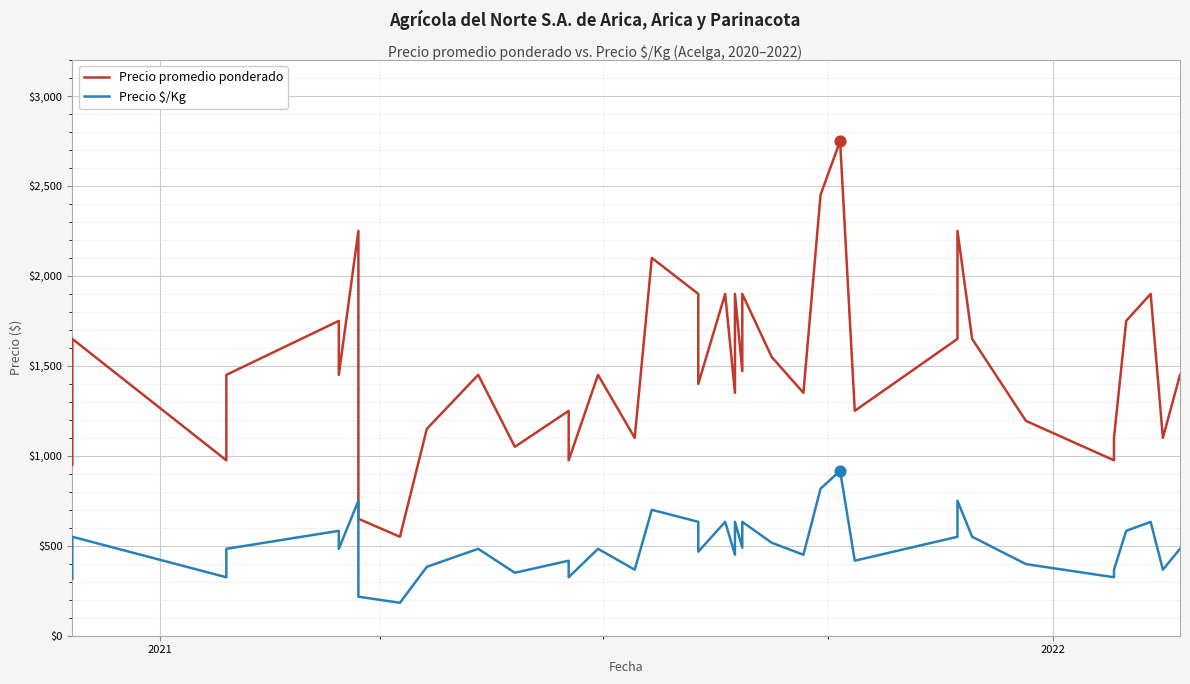

At how many categories does at least one series exceed 1839?

10